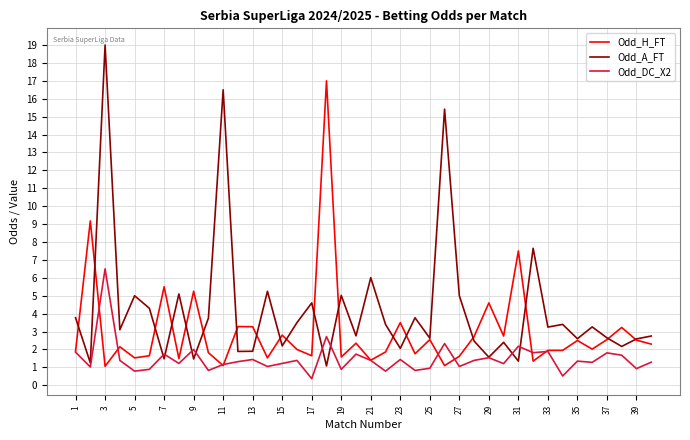

What is the maximum value shown in the chart?

19.0